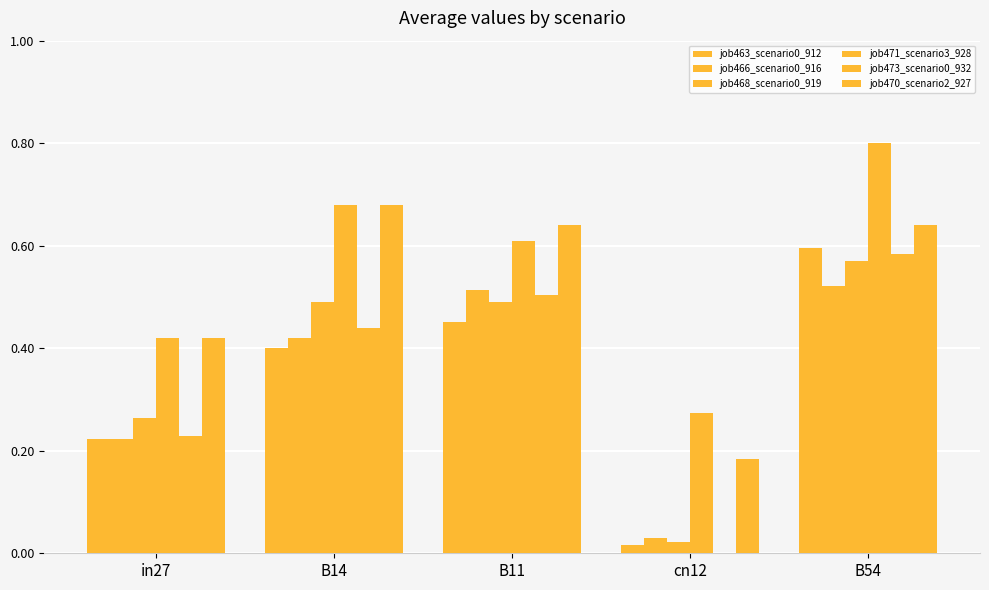

Count the number of data series in this chart.

6